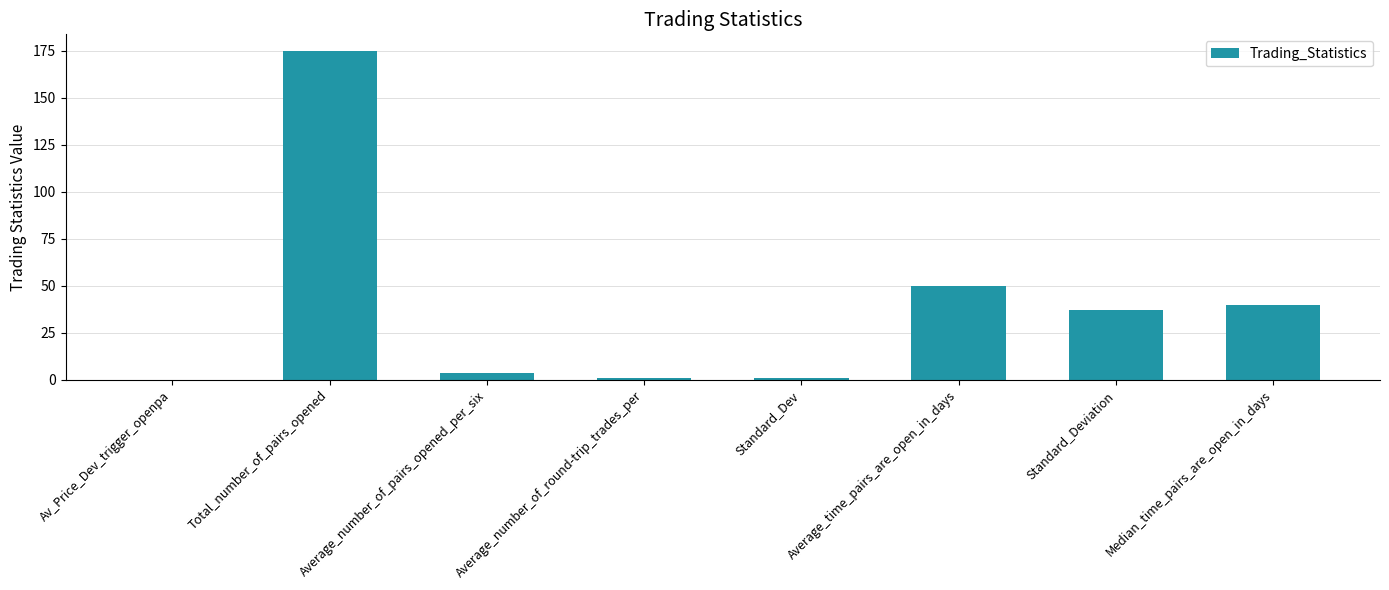

Is it true that the value at Median_time_pairs_are_open_in_days is 40.0?

True